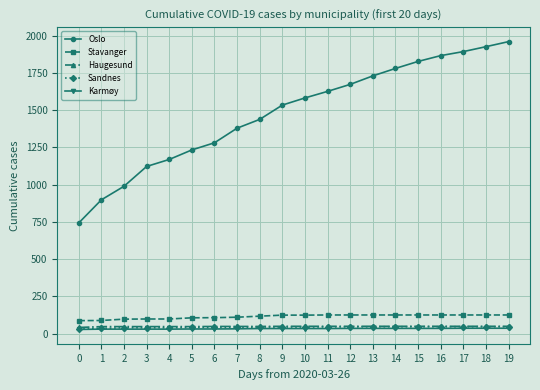

True or false: Sandnes and Karmøy cross at least once.

False